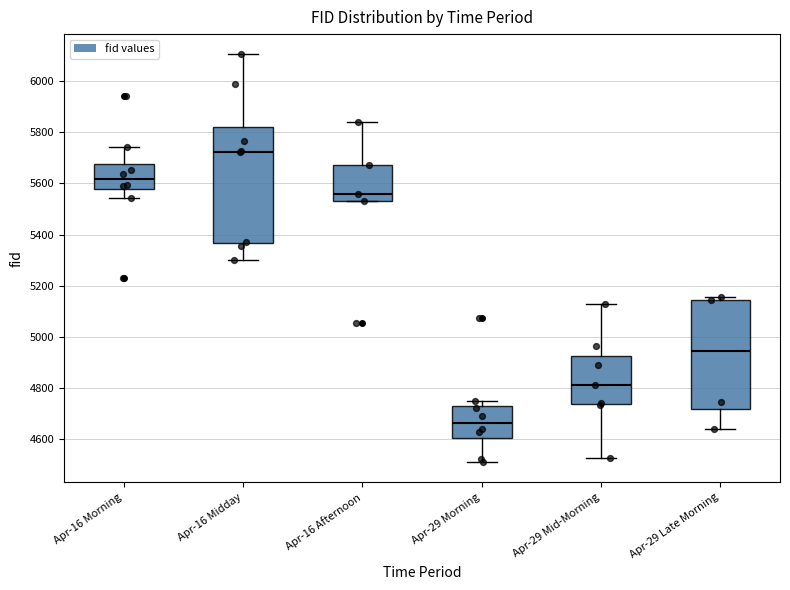

Reading left to right, read every box against the y-axis: the position of its median line, the range the box covers, and the ends of its whiskers. The values are not printed on the chart, so give them approximately, as read against the axis.

Apr-16 Morning: median 5620, box 5580 to 5680, whiskers 5540 to 5740
Apr-16 Midday: median 5720, box 5360 to 5820, whiskers 5300 to 6100
Apr-16 Afternoon: median 5560, box 5540 to 5680, whiskers 5540 to 5840
Apr-29 Morning: median 4660, box 4600 to 4720, whiskers 4520 to 4740
Apr-29 Mid-Morning: median 4820, box 4740 to 4920, whiskers 4520 to 5120
Apr-29 Late Morning: median 4940, box 4720 to 5140, whiskers 4640 to 5160